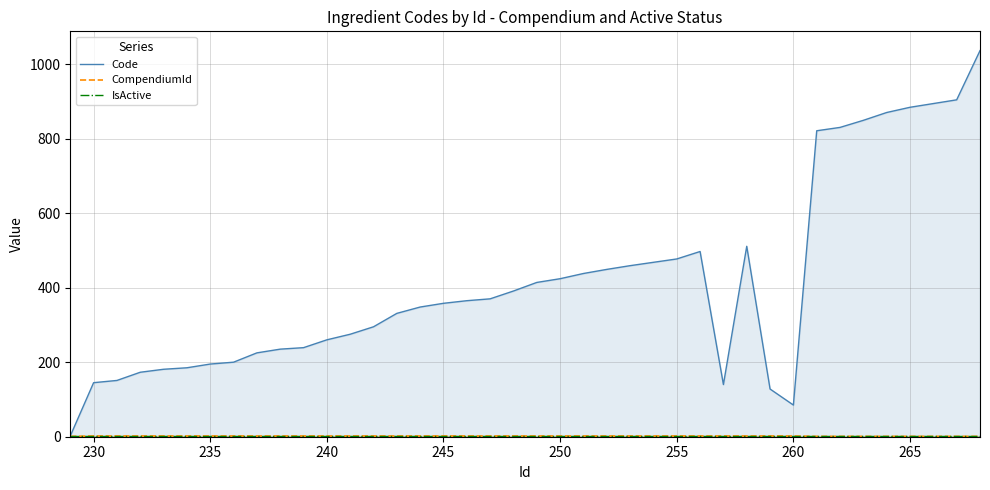

Which series has the widest spread of values?

Code